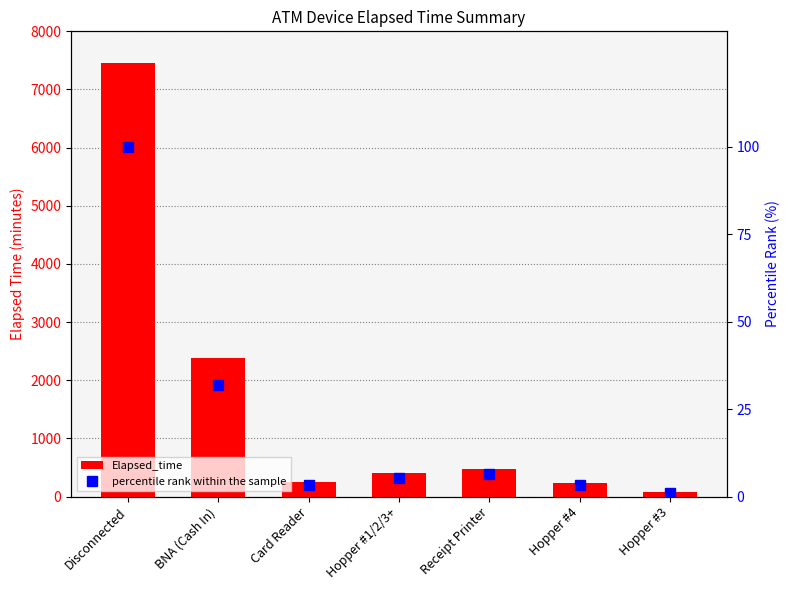

Which series has the largest range (max minus min)?

Elapsed_time